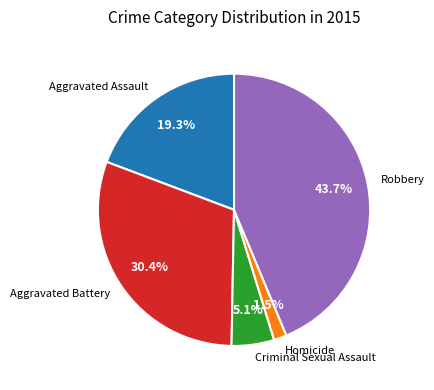

Which category has the biggest portion of the pie?

Robbery